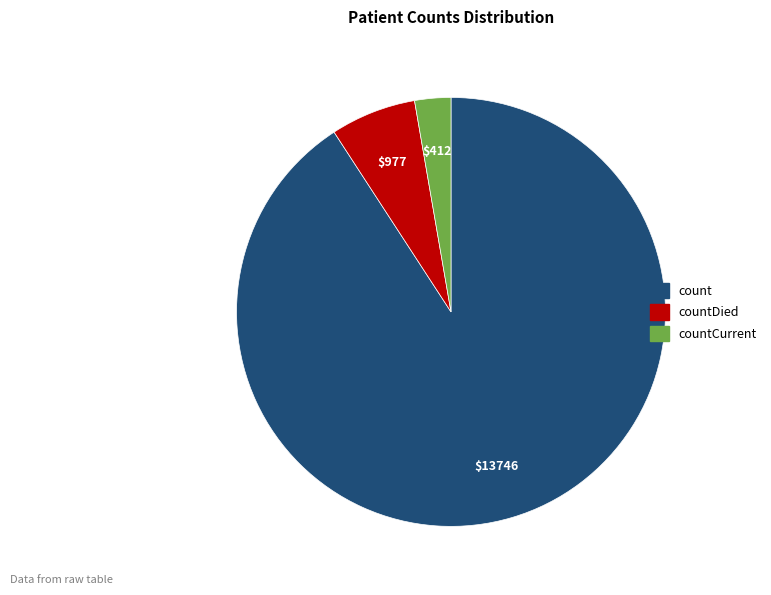

Does any single category account for the majority?

Yes